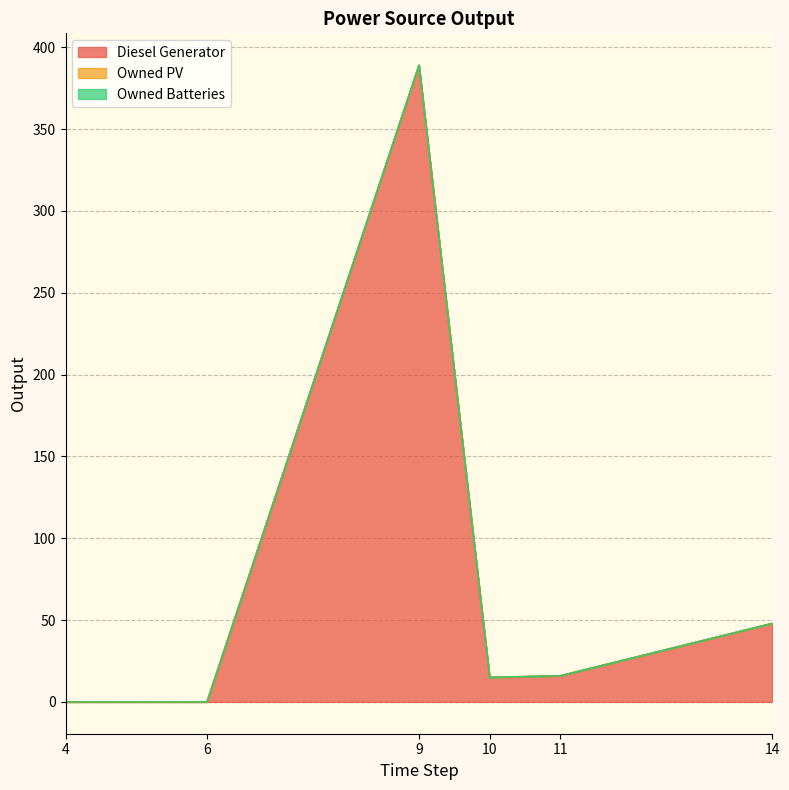

True or false: Owned Batteries and Diesel Generator intersect in this chart.

False